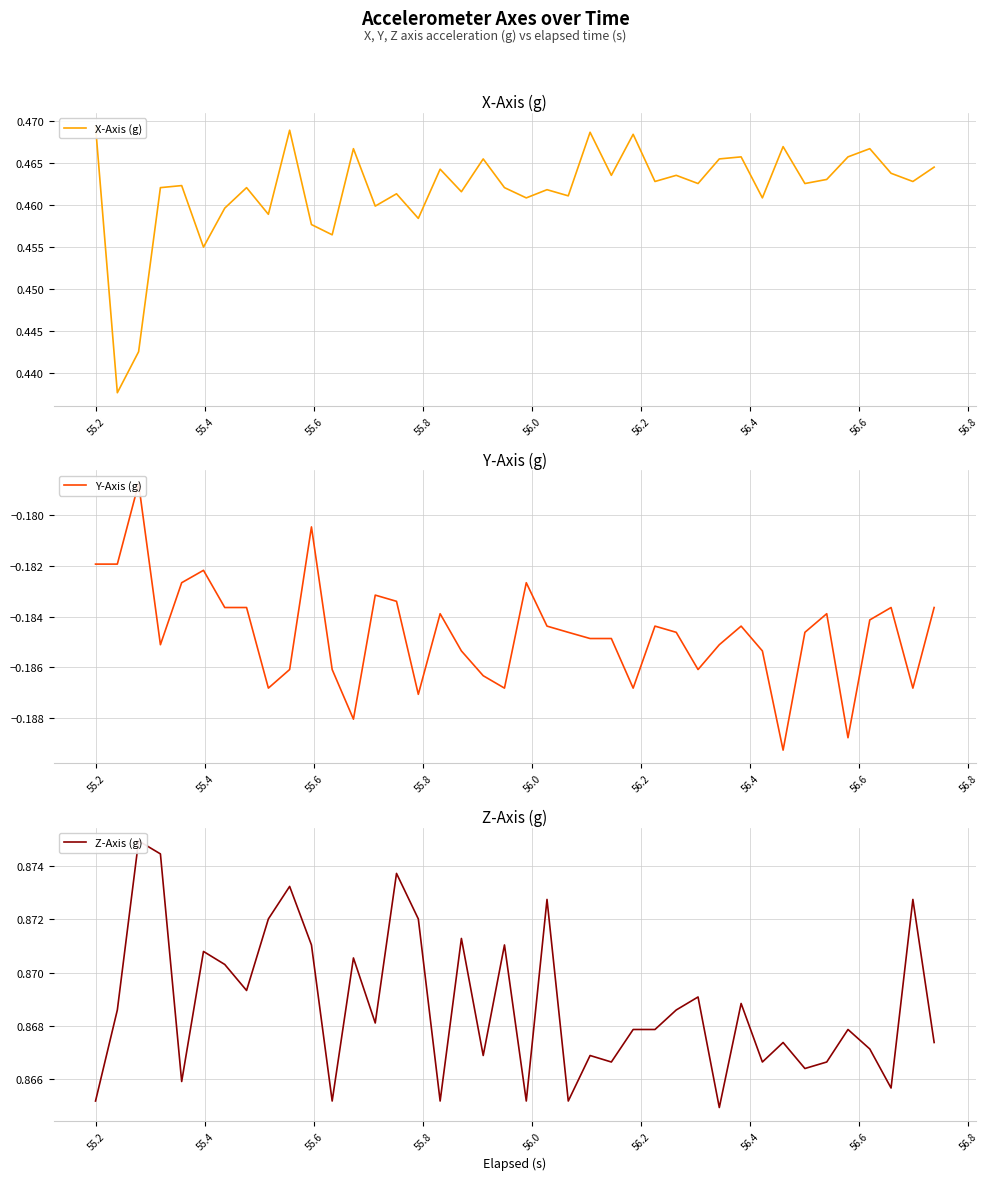

True or false: Y-Axis (g) and X-Axis (g) cross at least once.

False